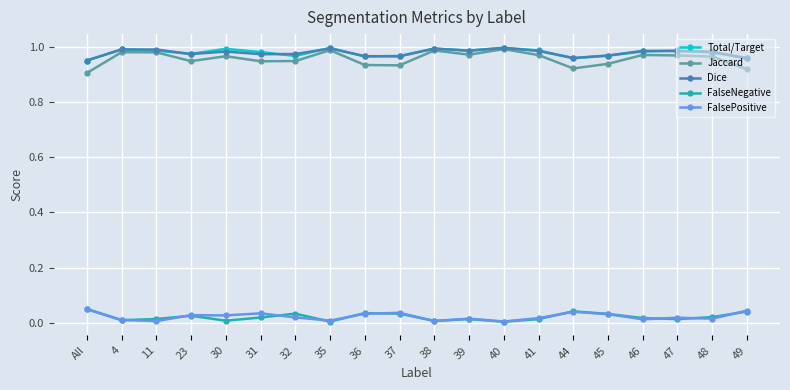

Is the value of Total/Target at 37 greater than the value of FalseNegative at 49?

Yes